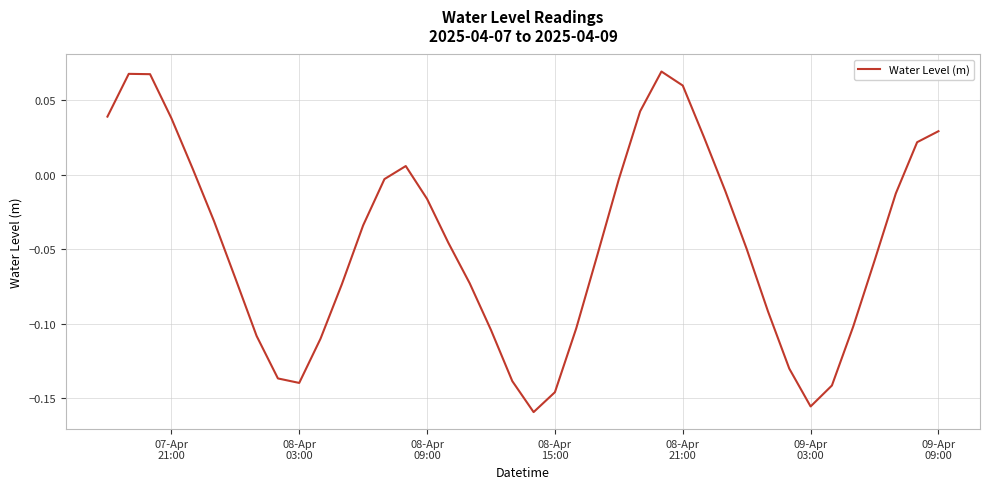

What is the difference between the maximum and minimum values?

0.2